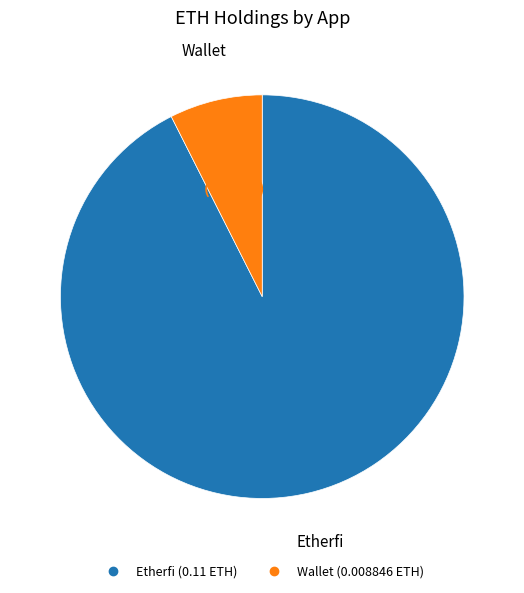

Is Etherfi the majority of the pie?

Yes